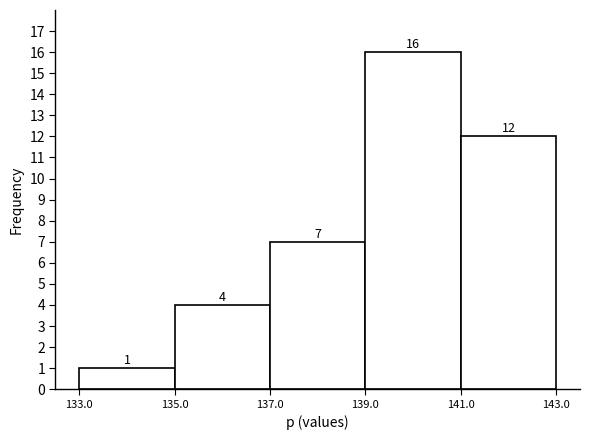

How tall is the bar that spans 135.0 to 137.0 on the x-axis?

4